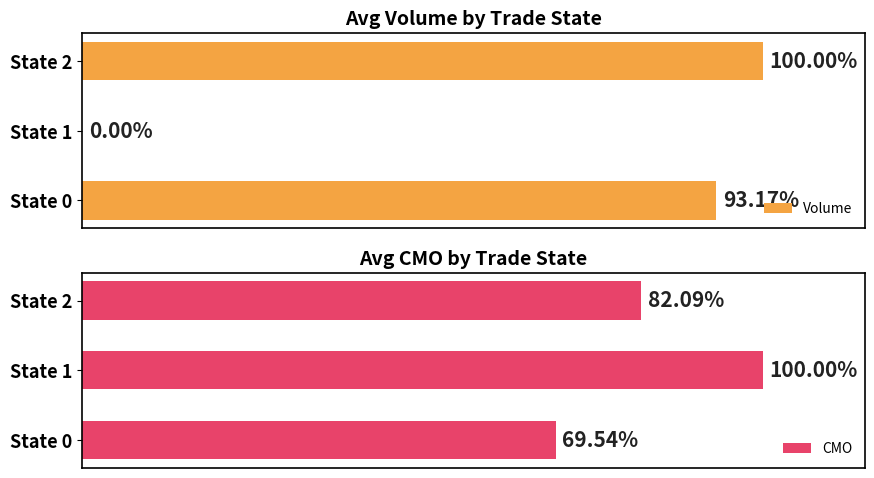

List the labels in order of CMO value, smallest first.

State 0, State 2, State 1